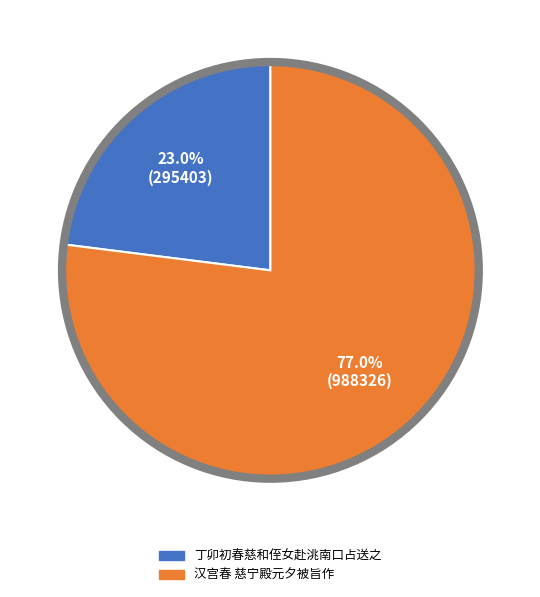

Do 丁卯初春慈和侄女赴洮南口占送之 and 汉宫春 慈宁殿元夕被旨作 together represent more than half of the pie?

Yes